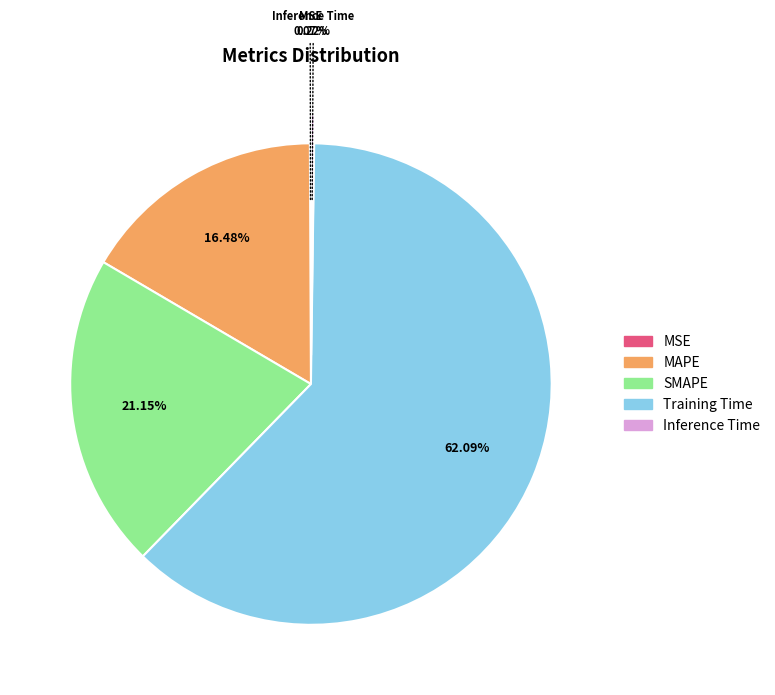

Which category accounts for the majority?

Training Time